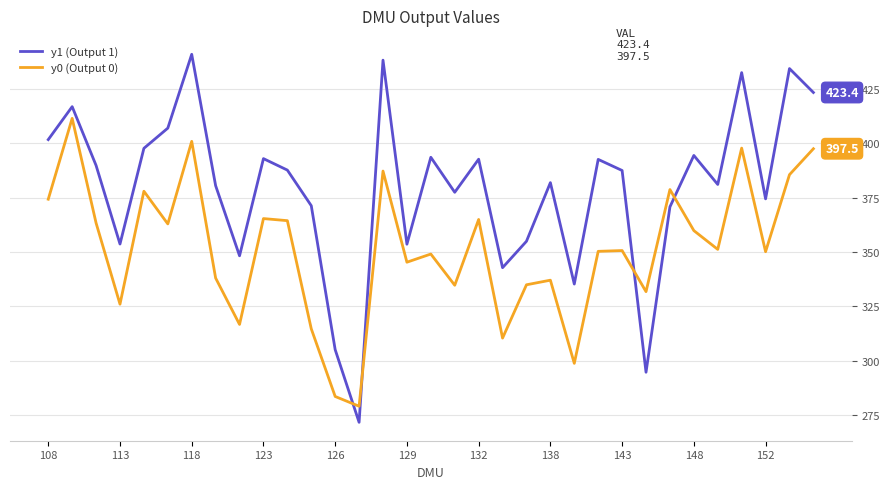

What is the minimum value shown in the chart?

271.6